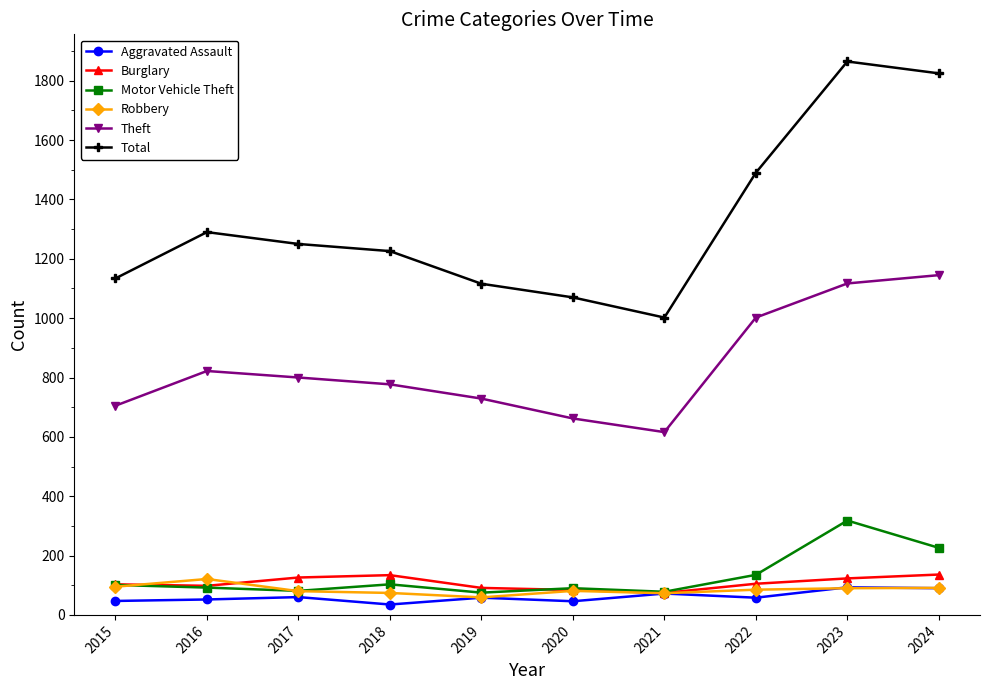

Where is the first local maximum for Robbery?

2016